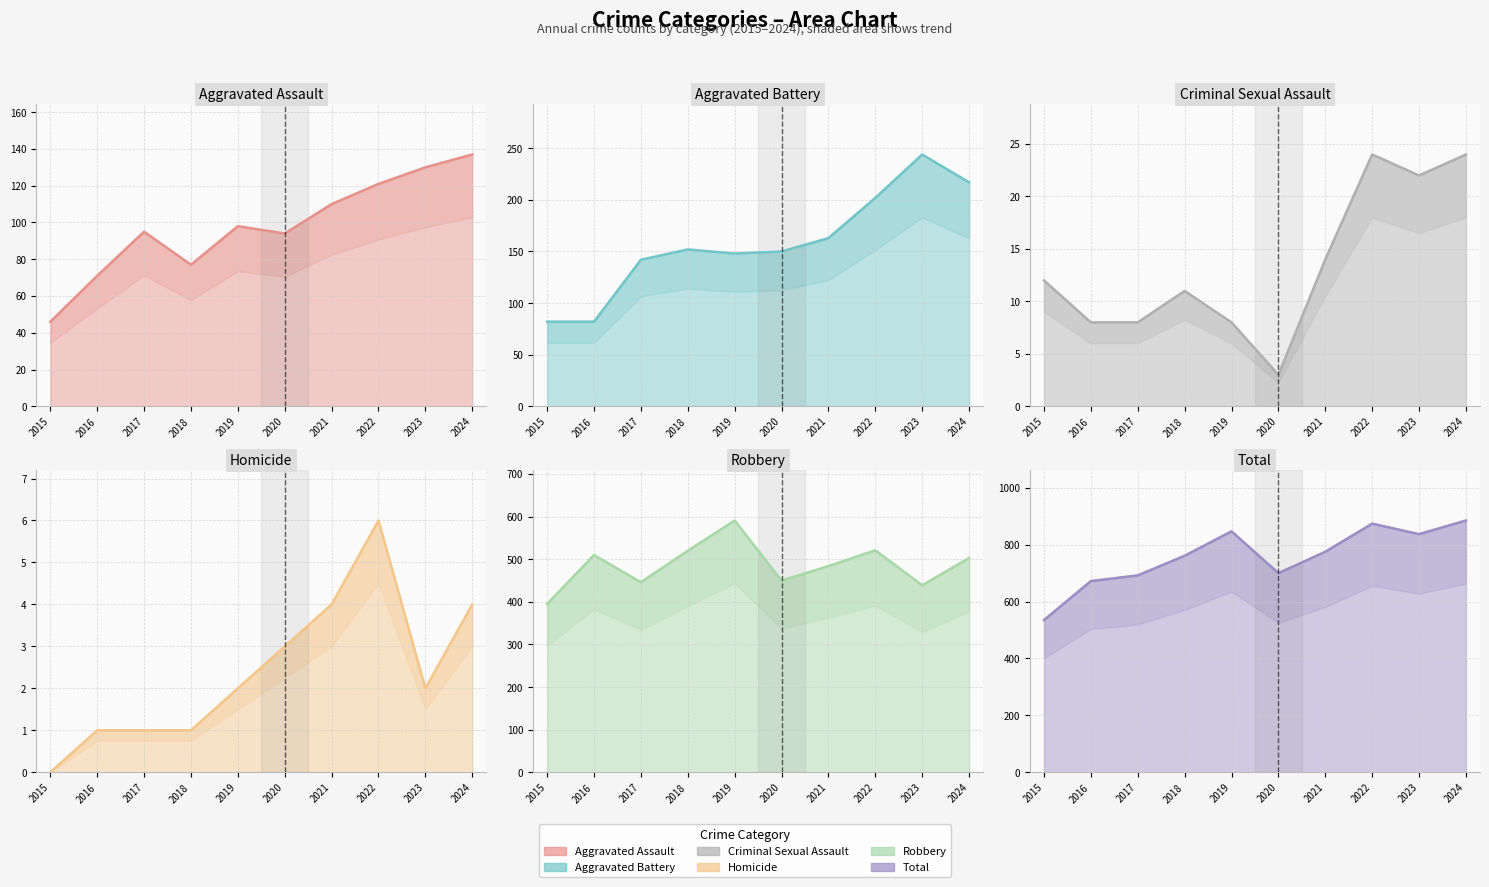

Reading left to right, extract all data points from this chart.

Aggravated Assault: 46	71	95	77	98	94	110	121	130	137
Aggravated Battery: 82	82	142	152	148	150	163	202	244	217
Criminal Sexual Assault: 12	8	8	11	8	3	14	24	22	24
Homicide: 0	1	1	1	2	3	4	6	2	4
Robbery: 395	510	446	520	591	450	484	521	439	503
Total: 535	672	692	761	847	700	775	874	837	885